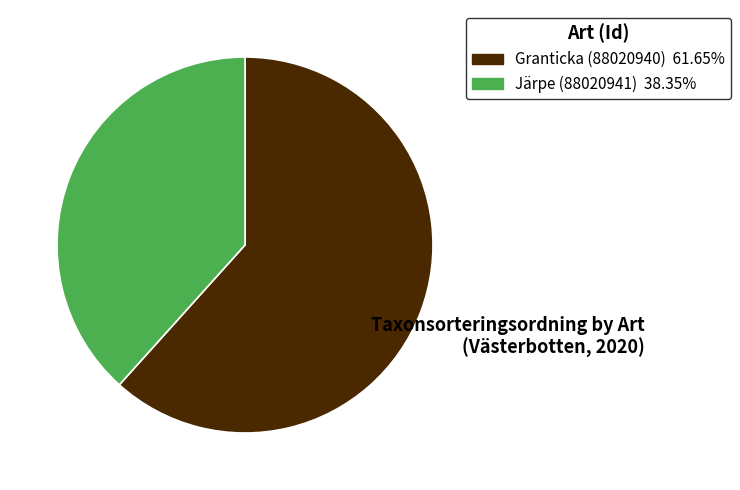

Which has a higher value, Granticka (88020940) or Järpe (88020941)?

Granticka (88020940)